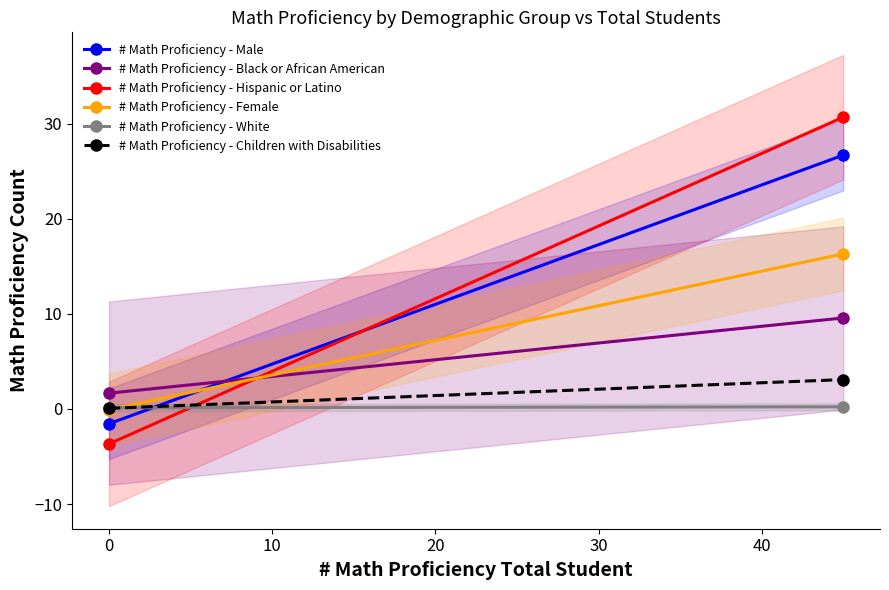

What is the sum of the # Math Proficiency - Male values at 0 and −10?

25.1